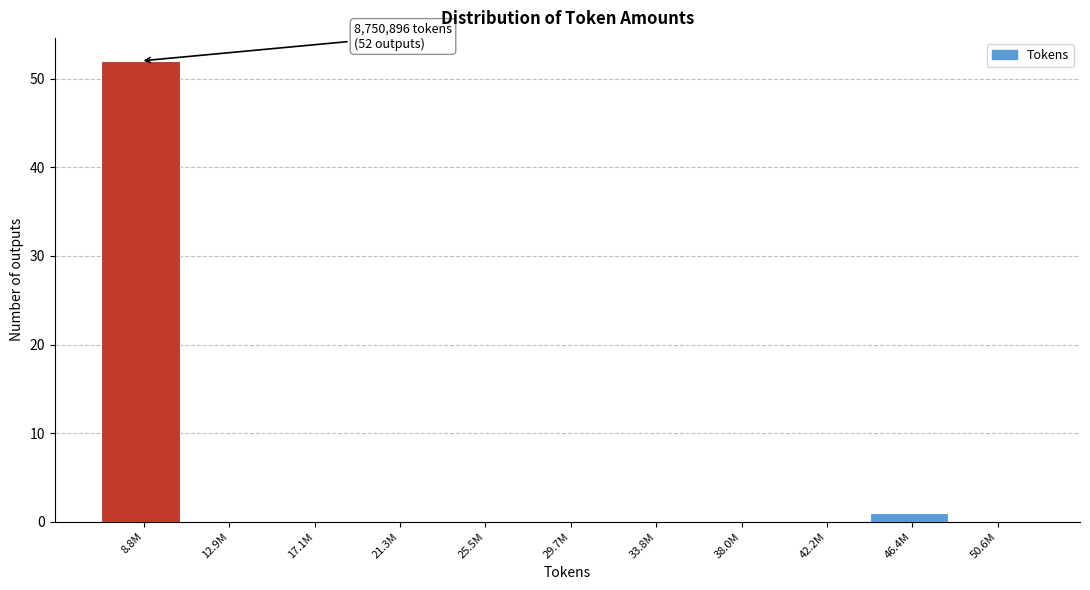

Reading left to right, transcribe all the data shown in this chart.

8.8M=52	12.9M=0	17.1M=0	21.3M=0	25.5M=0	29.7M=0	33.8M=0	38.0M=0	42.2M=0	46.4M=1	50.6M=0